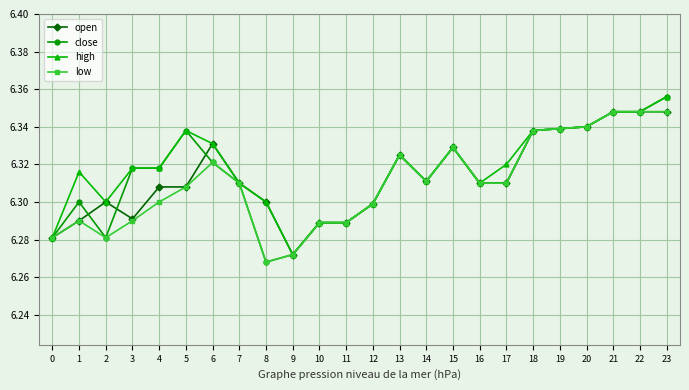

Which series has the largest range (max minus min)?

close